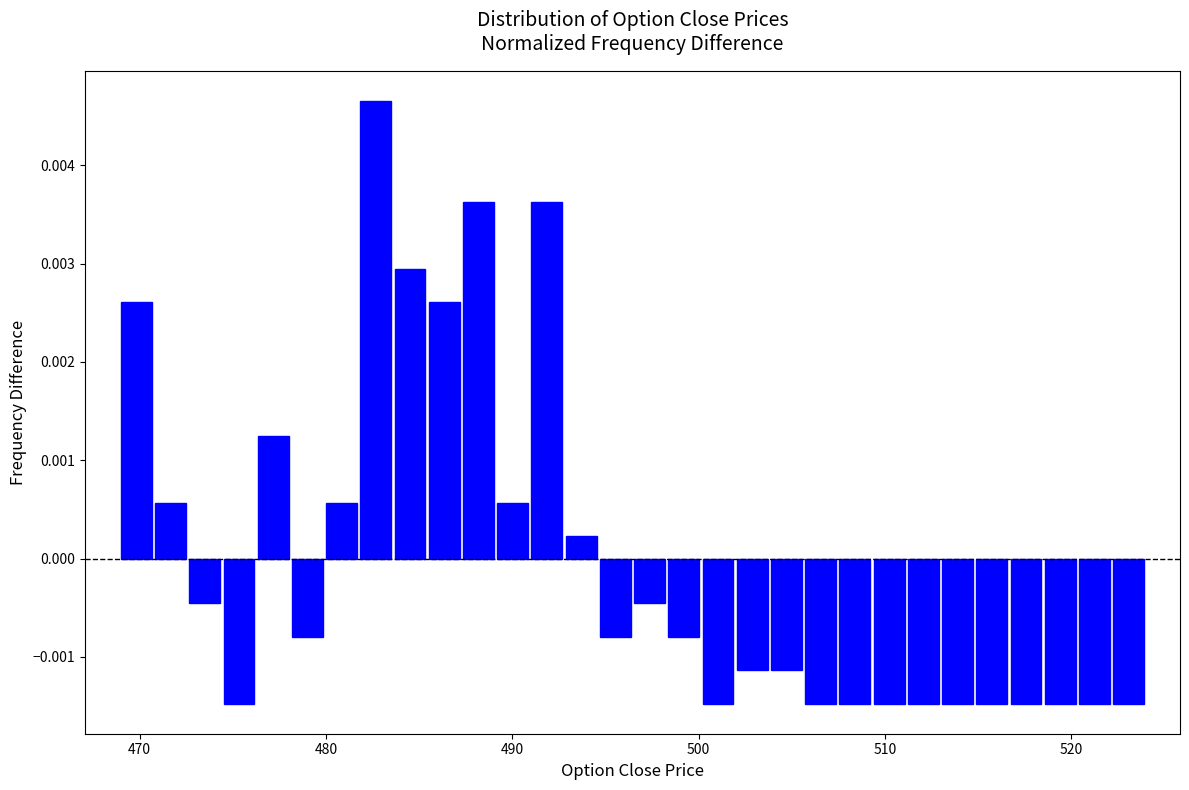

Read against the x-axis, roughly where is the centre of the tallest bar?

483